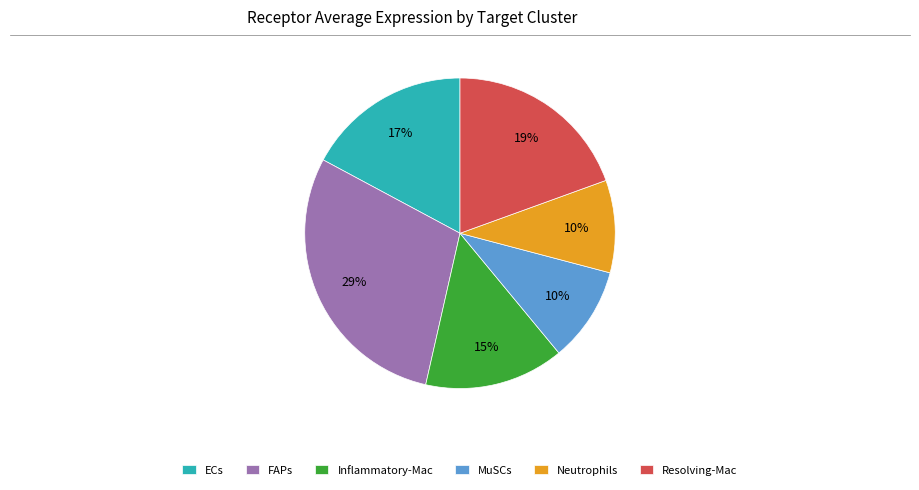

The Resolving-Mac slice represents 19% of the pie. True or false?

True